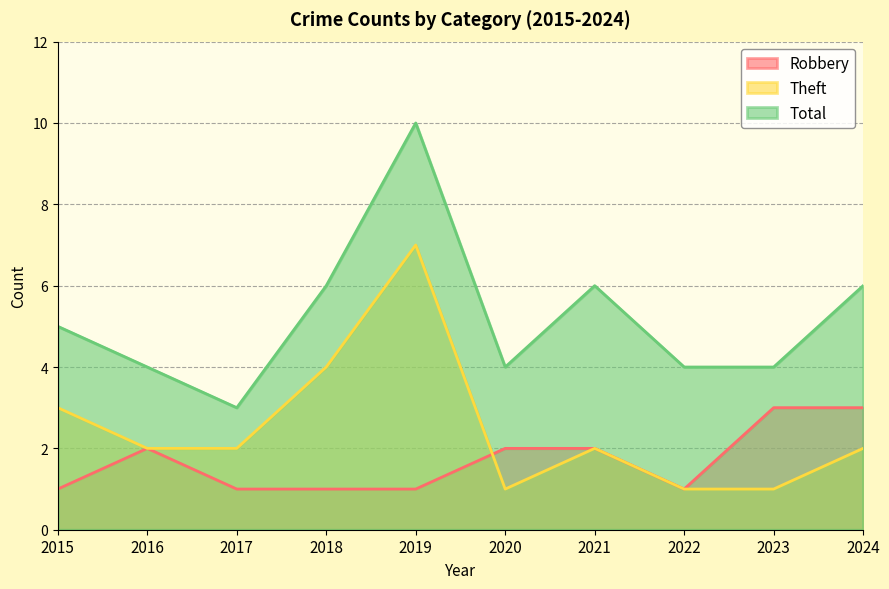

Rank the series at 2019 from highest to lowest value.

Total, Theft, Robbery